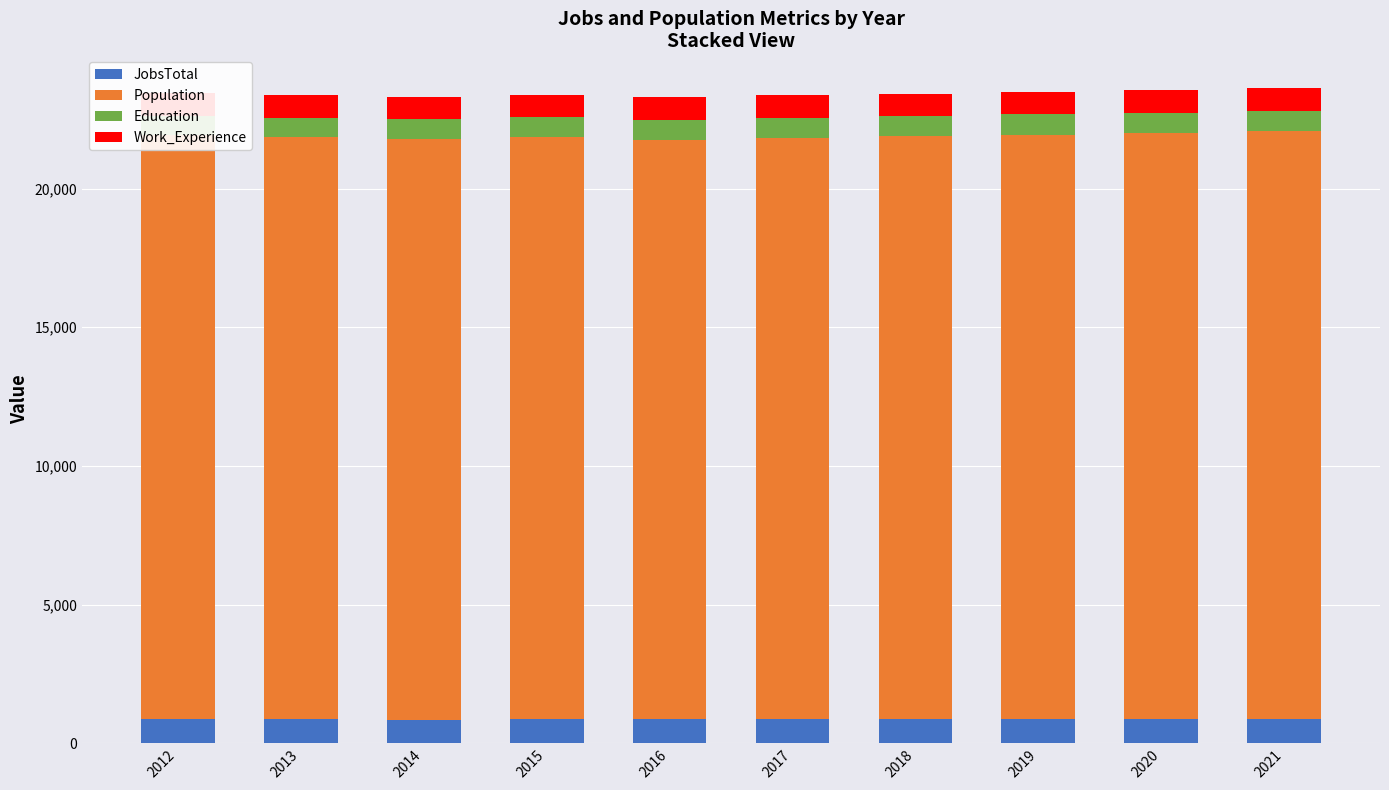

How many series are shown in this chart?

4